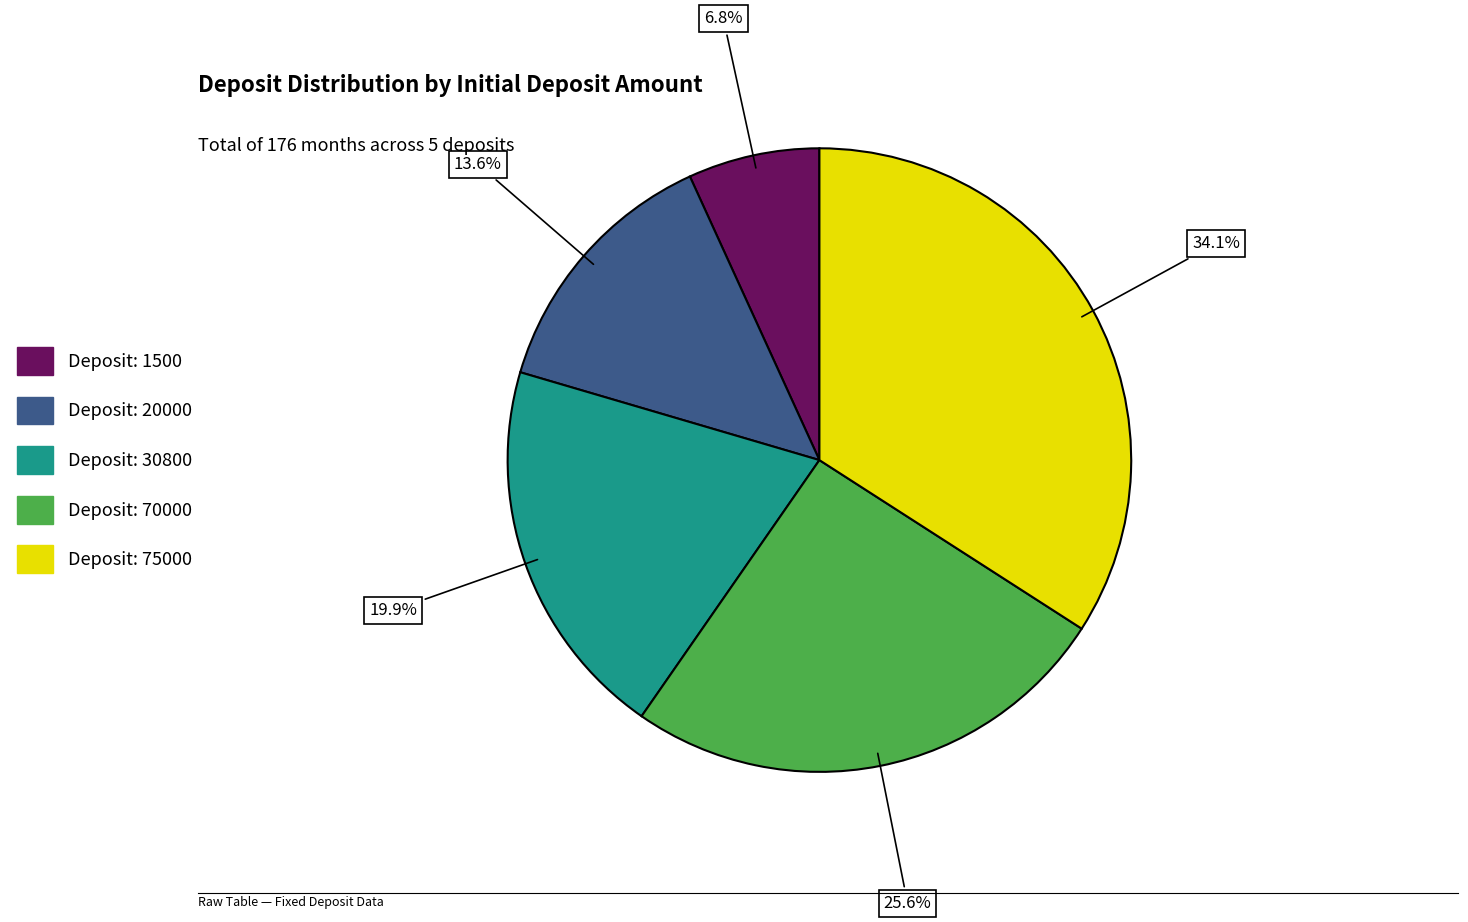

Count the number of slices in the pie.

5